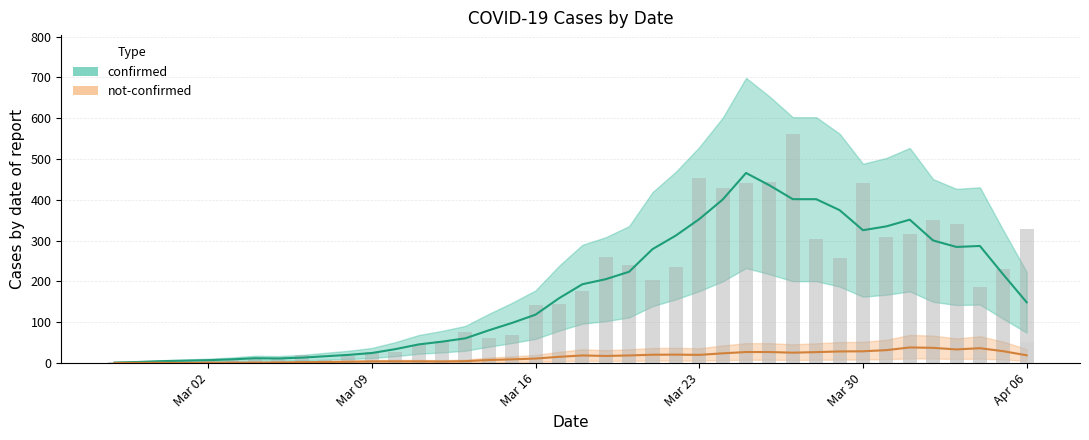

Rank the series at 2020-03-31 from lowest to highest value.

not-confirmed, confirmed